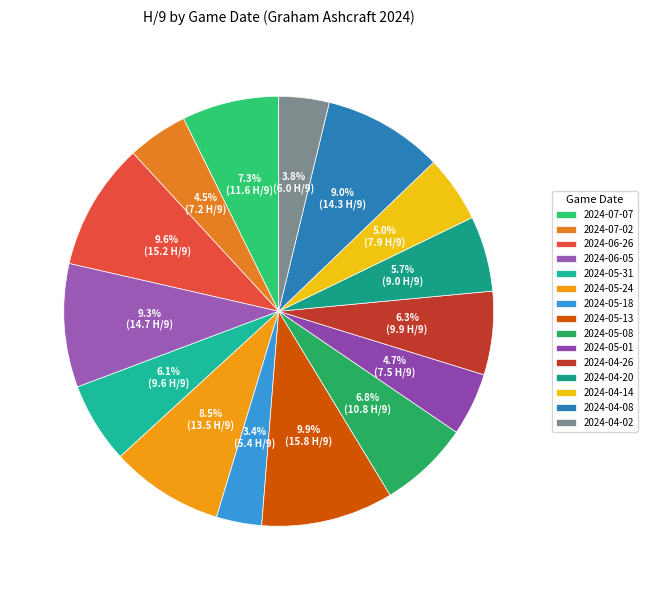

The 2024-07-07 slice represents 1% of the pie. True or false?

False